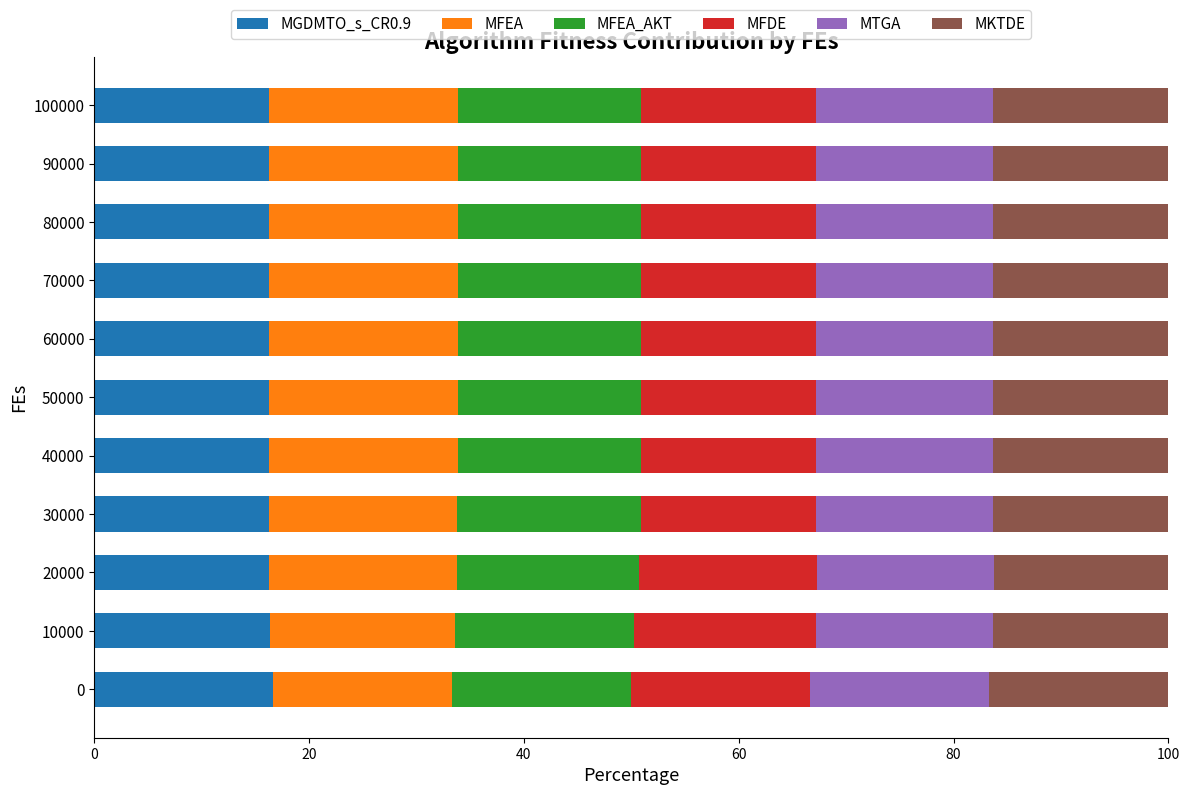

What is the highest value of the MGDMTO_s_CR0.9 series?

16.7